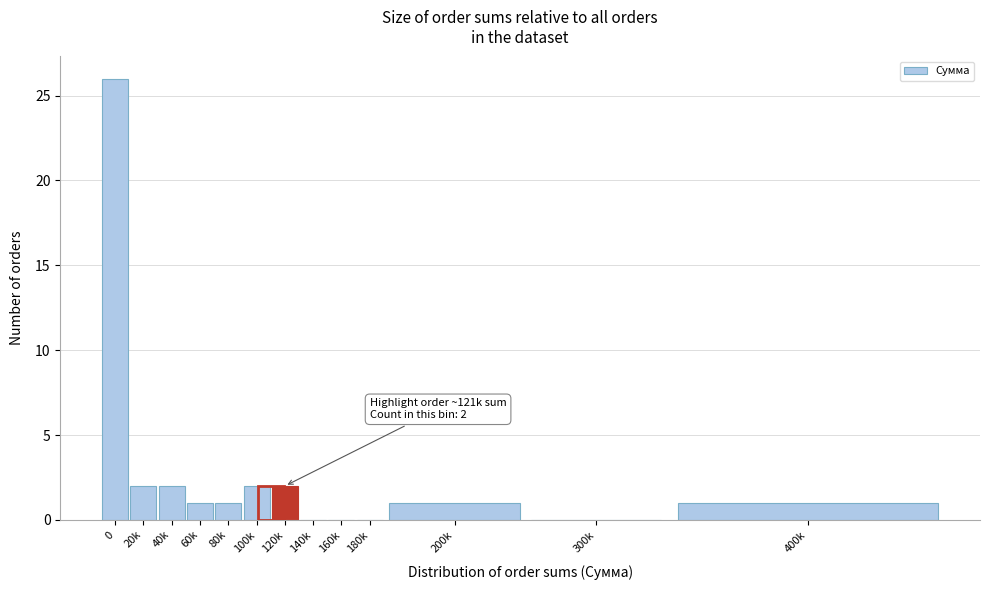

Reading left to right, extract all data points from this chart.

0=26	20k=2	40k=2	60k=1	80k=1	100k=2	120k=2	140k=0	160k=0	180k=0	200k=1	300k=0	400k=1